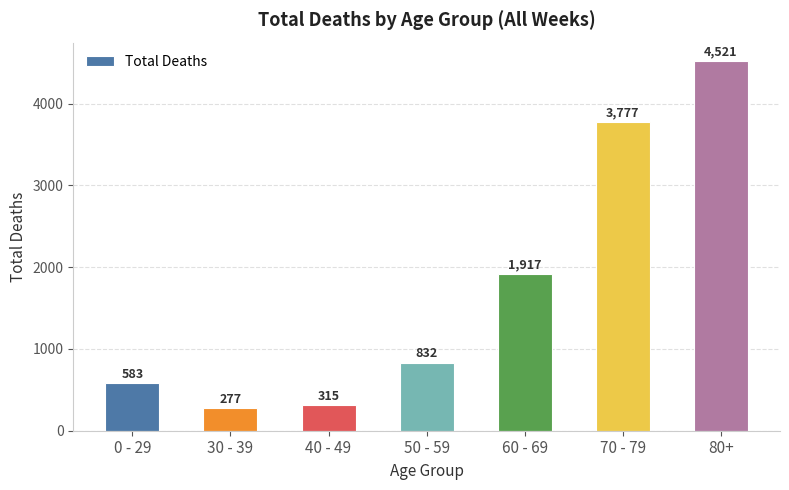

Is it true that the value at 80+ is 1900?

False